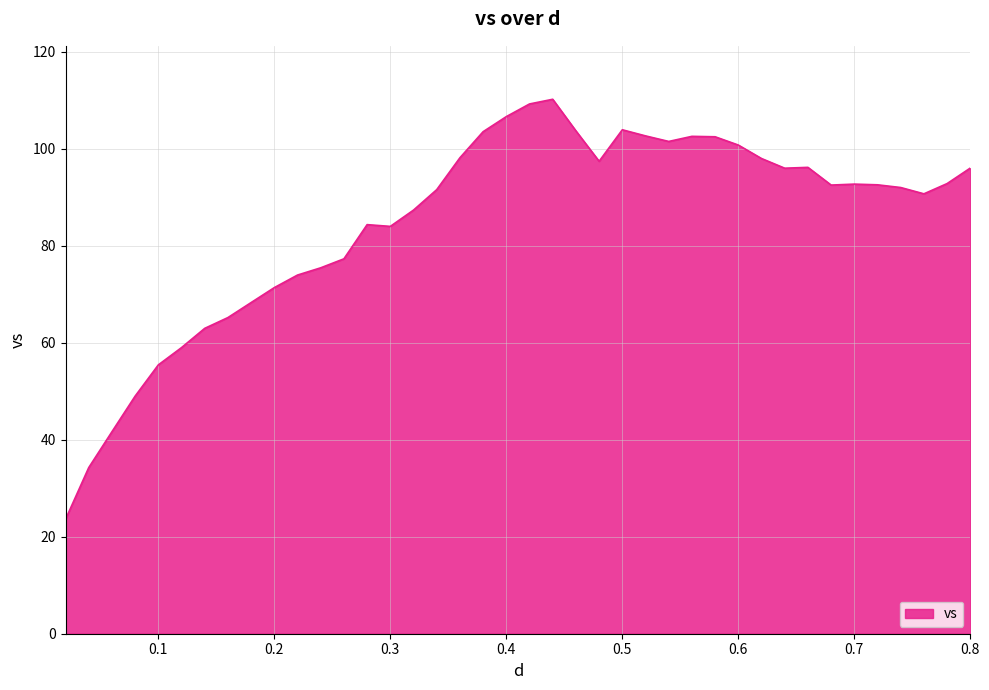

How many lines are shown in the chart?

1